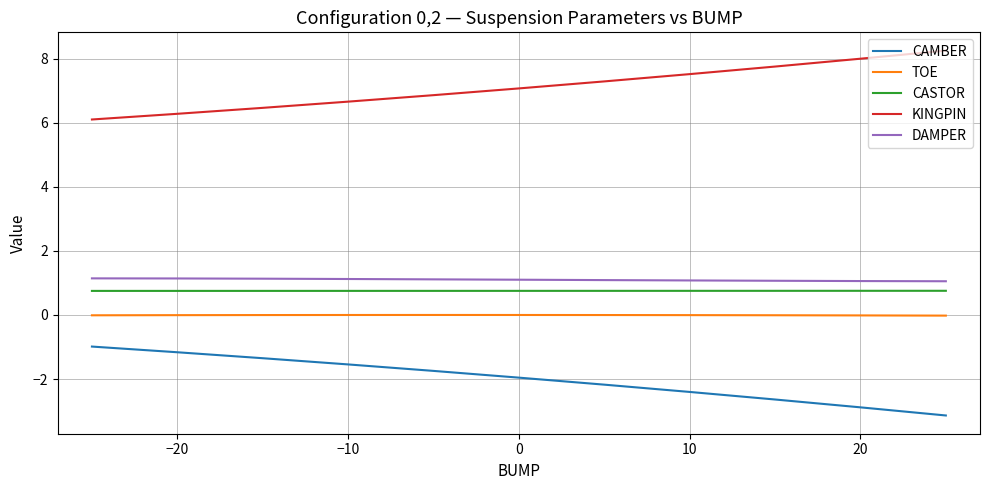

True or false: DAMPER and CASTOR cross at least once.

False